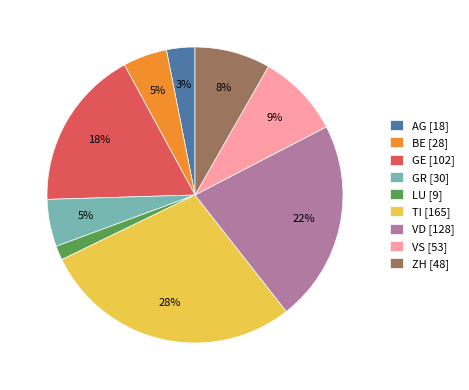

Do VD [128] and GR [30] together represent more than half of the pie?

No